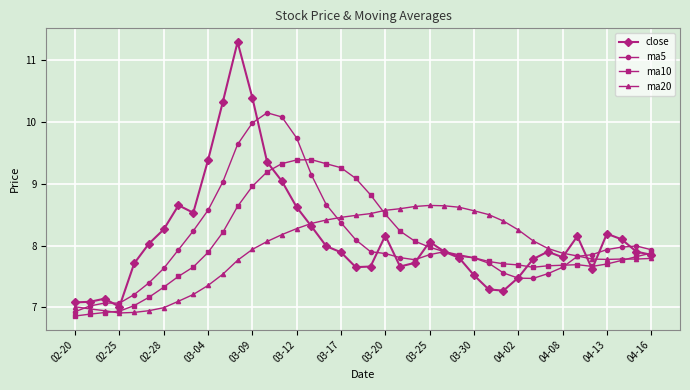

What is the maximum value shown in the chart?

11.3